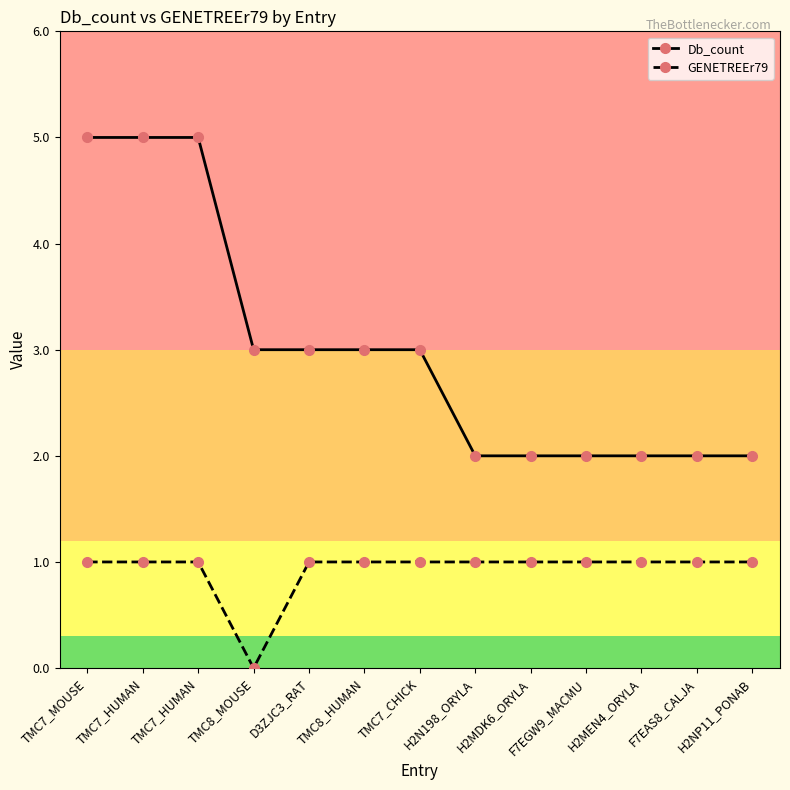

True or false: GENETREEr79 and Db_count intersect in this chart.

False